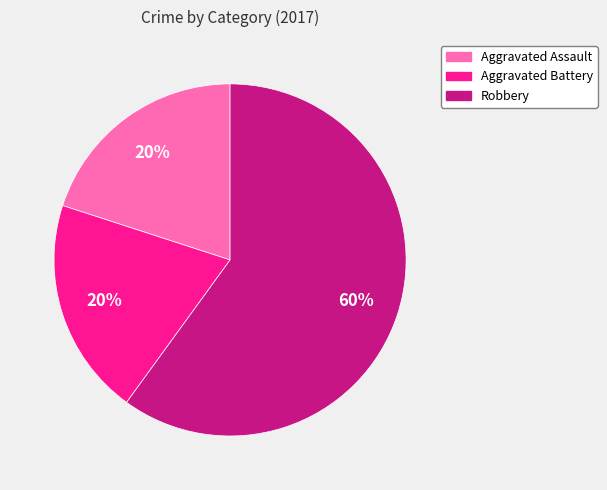

How many segments does this pie chart have?

3